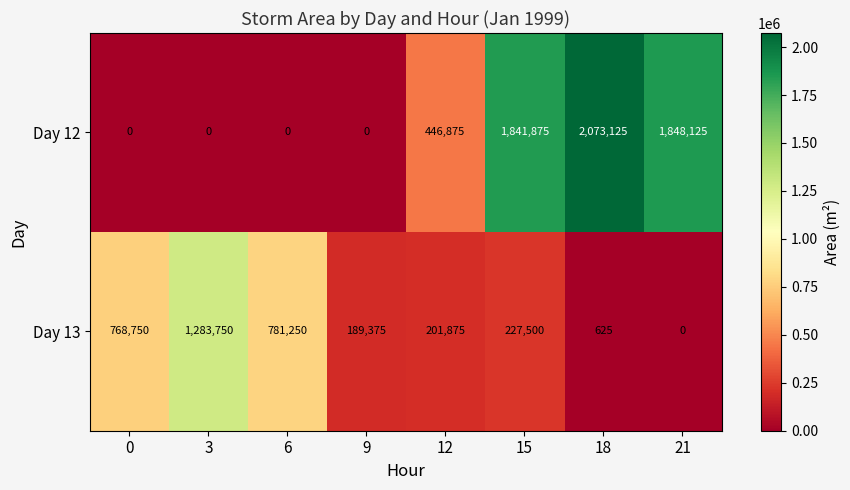

What is the difference between the maximum and minimum values in the Day 13 series?

1283750